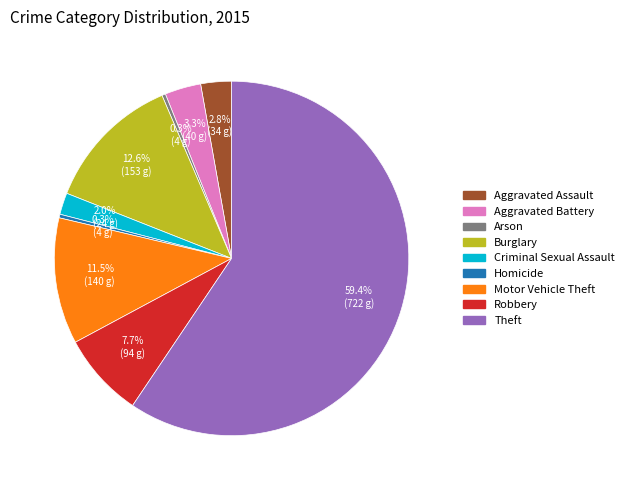

Which slice is the largest?

Theft